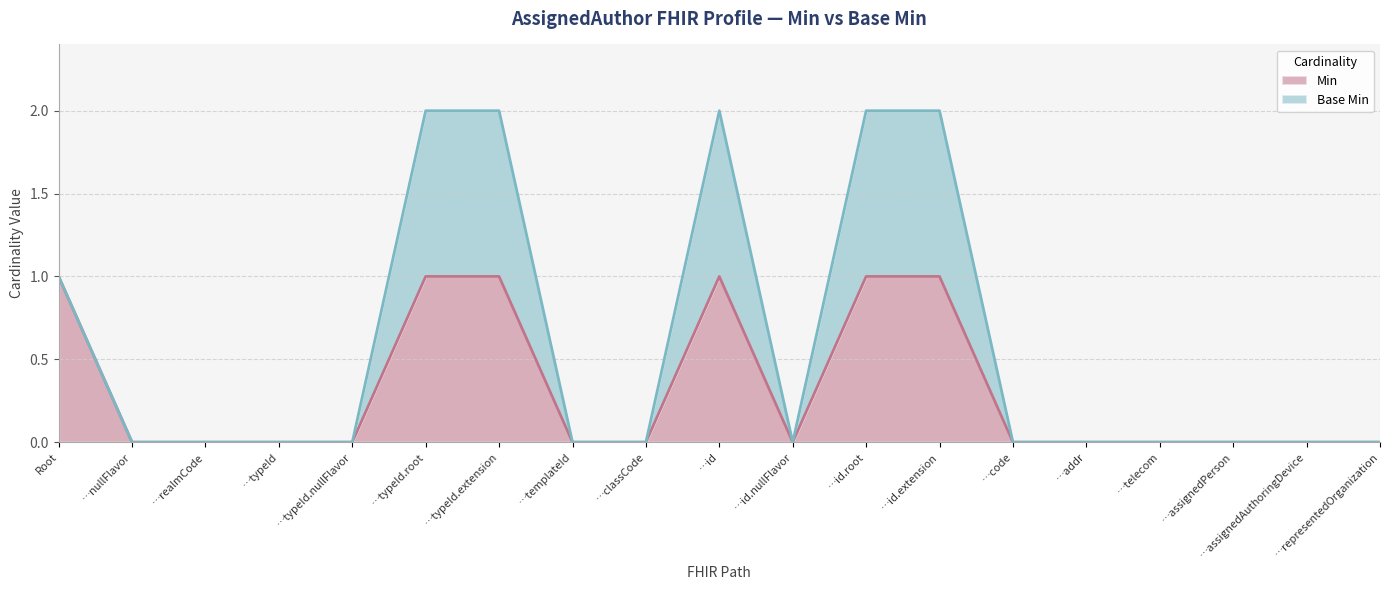

Is it true that Min equals 0 at …id?

False